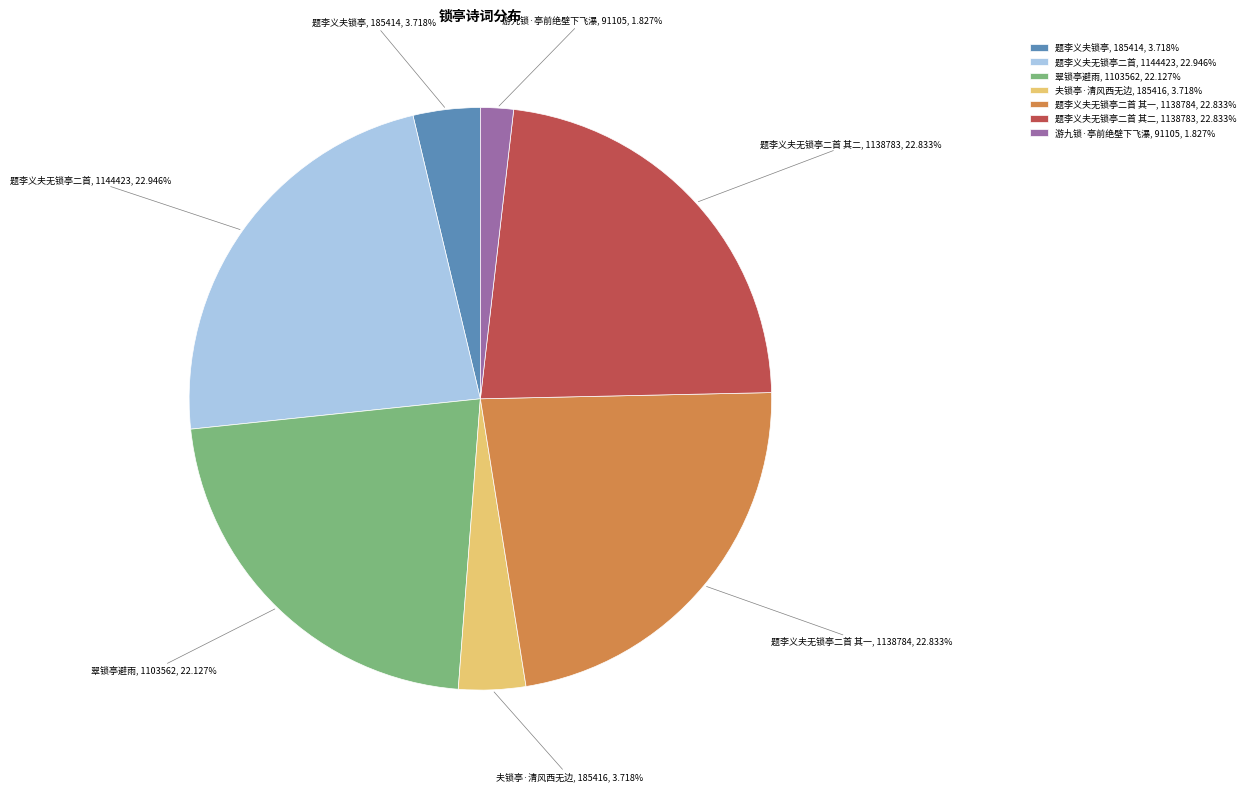

Approximately how many times larger is the value at 题李义夫无锁亭二首 其一, 1138784, 22.833% compared to 游九锁·亭前绝壁下飞瀑, 91105, 1.827%?

12.5